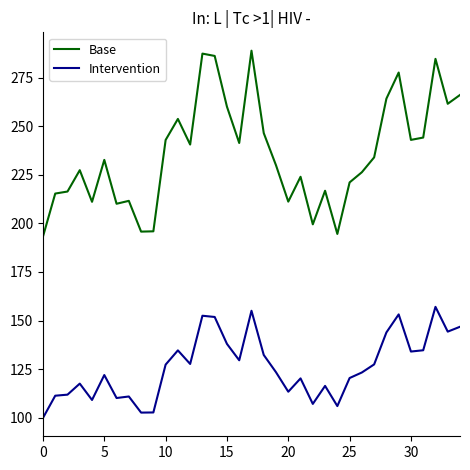

List the series in order of their overall mean, lowest first.

Intervention, Base